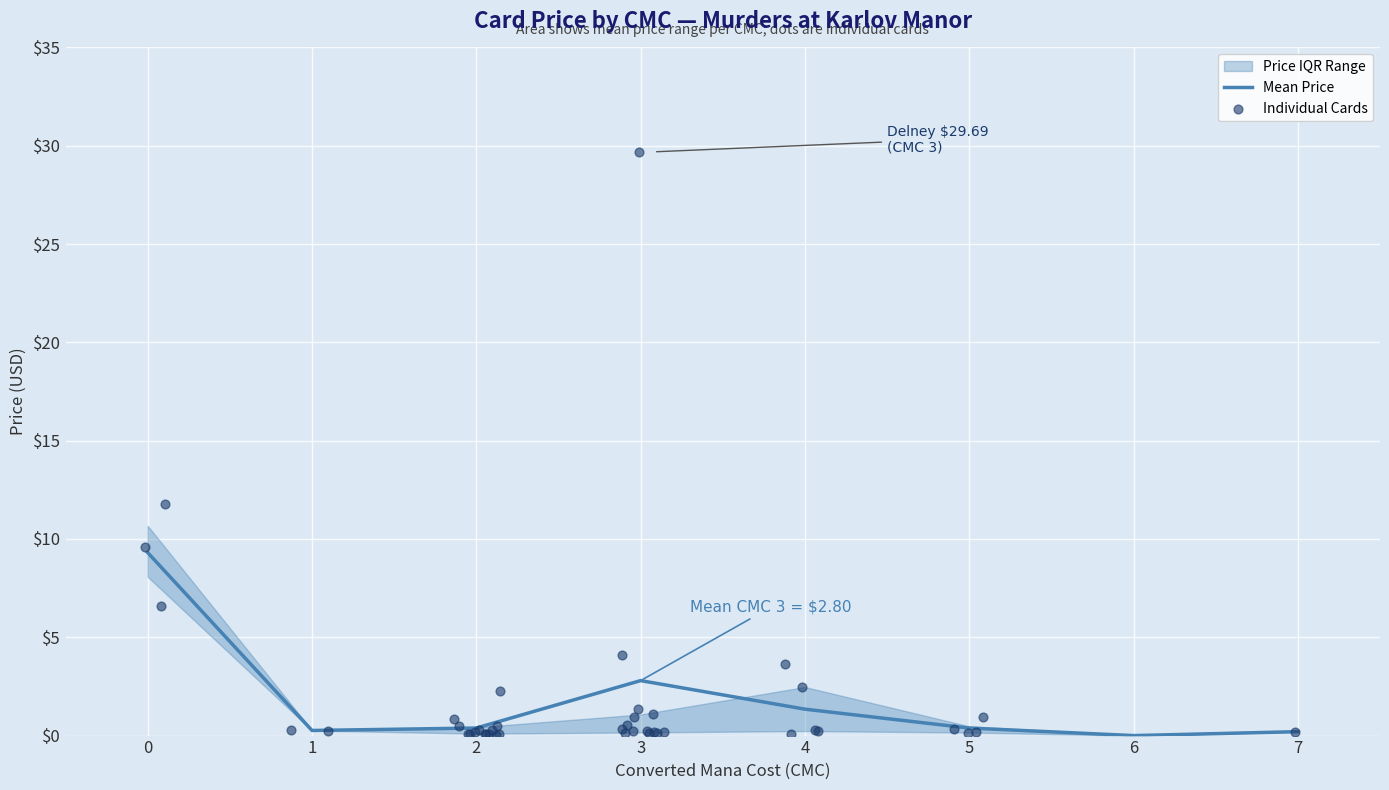

True or false: Mean Price has a value of 0.2 at 7.

True